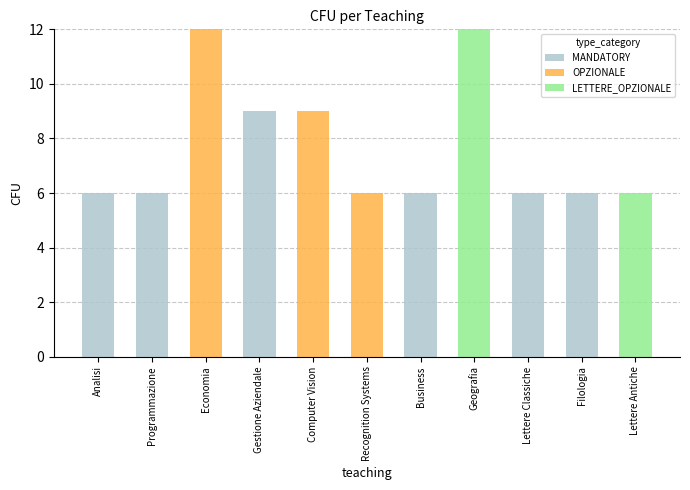

What is the sum of the MANDATORY values at Lettere Classiche and Geografia?

6